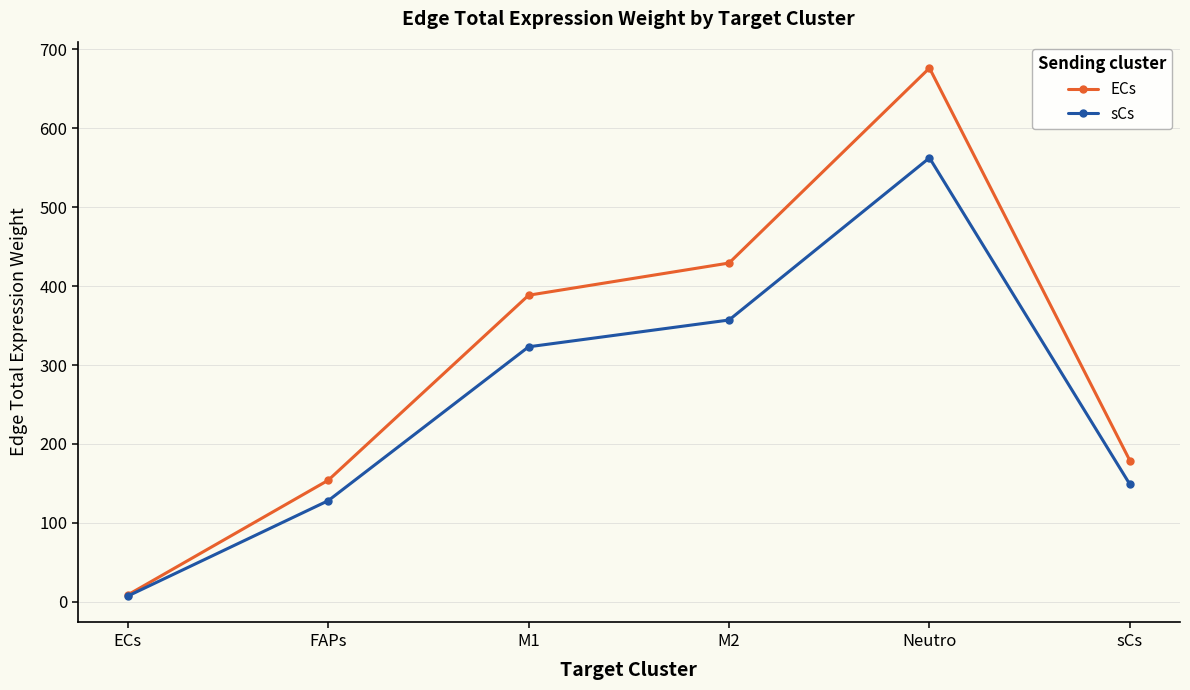

What is the smallest value displayed?

7.2